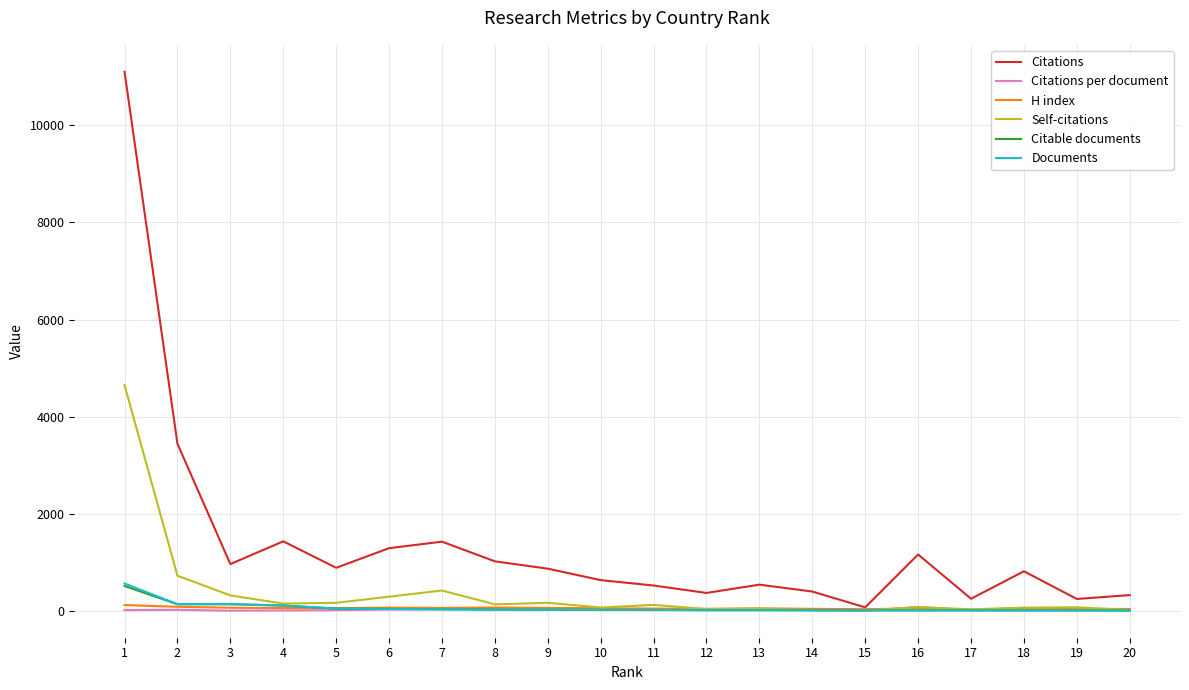

What is the maximum value for Citable documents?

515.0